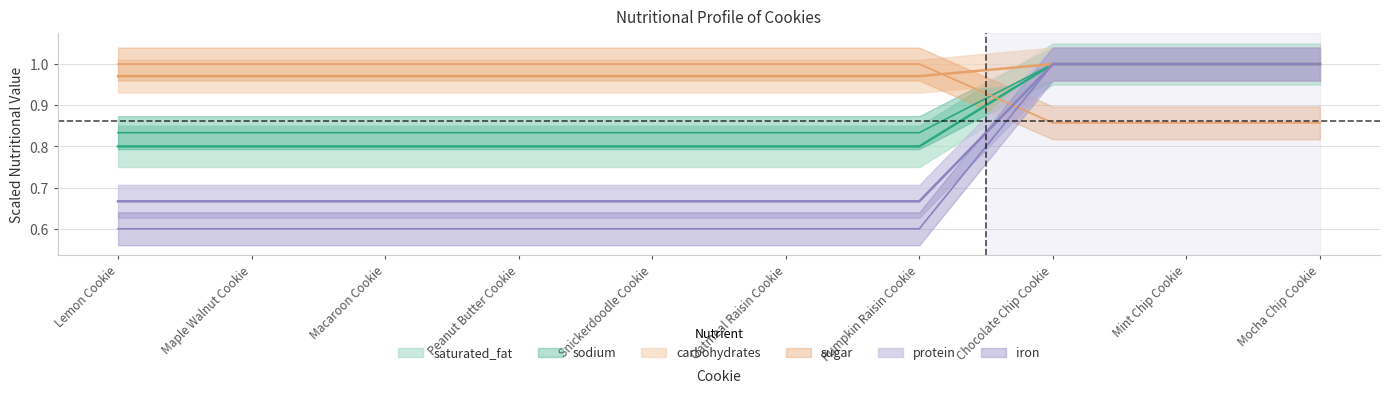

What is the label of the 9th point from the left?

Mint Chip Cookie